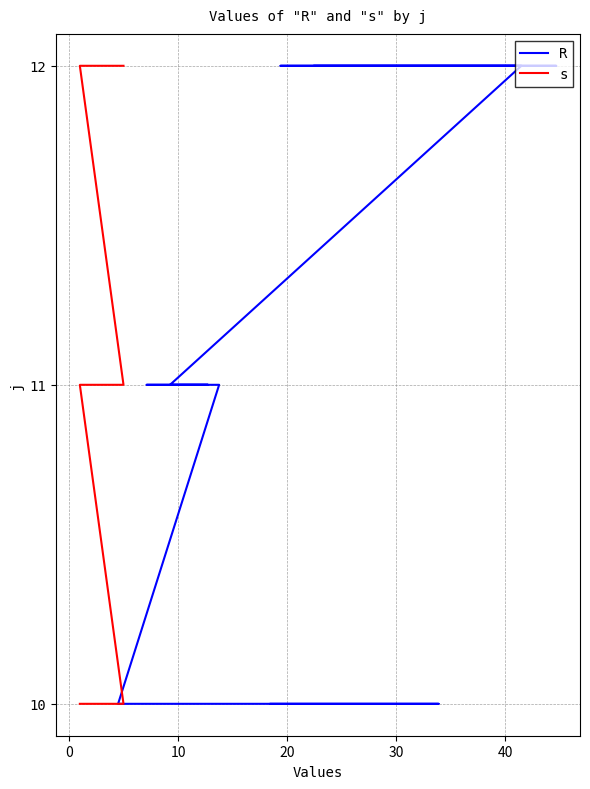

Count the number of data series in this chart.

2